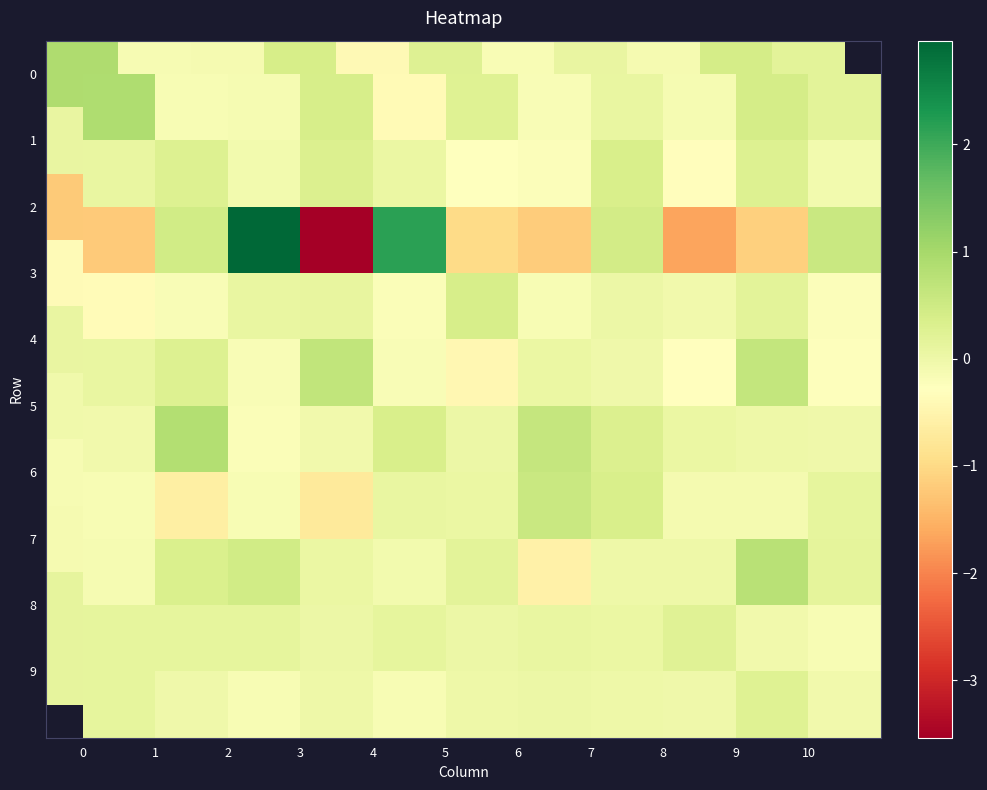

How many categories are shown in the chart?

11